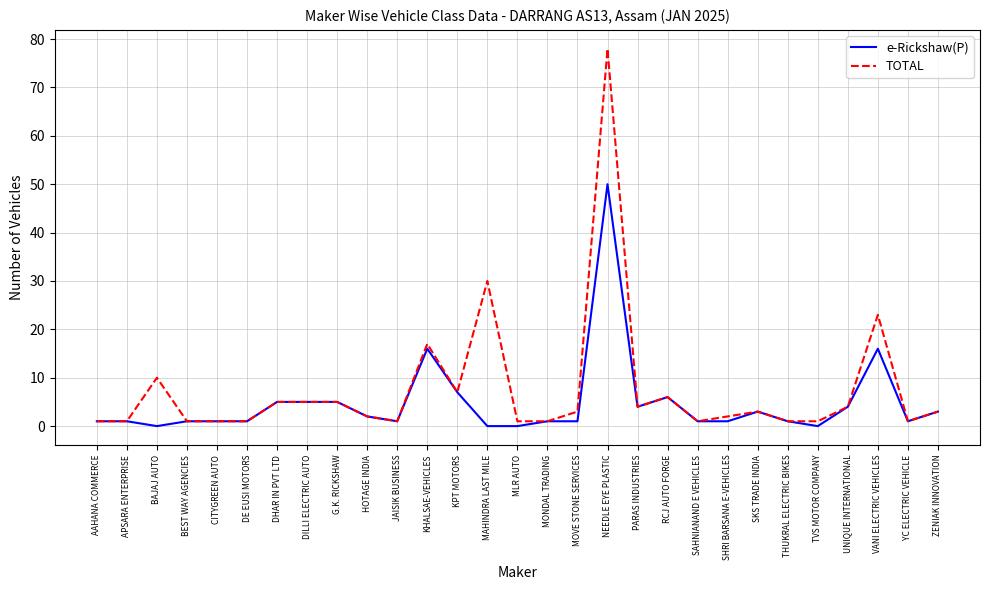

Reading right to left, transcribe all the data shown in this chart.

e-Rickshaw(P): ZENIAK INNOVATION=3	YC ELECTRIC VEHICLE=1	VANI ELECTRIC VEHICLES=16	UNIQUE INTERNATIONAL=4	TVS MOTOR COMPANY=0	THUKRAL ELECTRIC BIKES=1	SKS TRADE INDIA=3	SHRI BARSANA E-VEHICLES=1	SAHNIANAND E VEHICLES=1	RCJ AUTO FORGE=6	PARAS INDUSTRIES=4	NEEDLE EYE PLASTIC=50	MOVE STONE SERVICES=1	MONDAL TRADING=1	MLR AUTO=0	MAHINDRA LAST MILE=0	KPT MOTORS=7	KHALSAE-VEHICLES=16	JAISIK BUSINESS=1	HOTAGE INDIA=2	G.K. RICKSHAW=5	DILLI ELECTRIC AUTO=5	DHAR IN PVT LTD=5	DE EUSI MOTORS=1	CITYGREEN AUTO=1	BEST WAY AGENCIES=1	BAJAJ AUTO=0	APSARA ENTERPRISE=1	AAHANA COMMERCE=1
TOTAL: ZENIAK INNOVATION=3	YC ELECTRIC VEHICLE=1	VANI ELECTRIC VEHICLES=23	UNIQUE INTERNATIONAL=4	TVS MOTOR COMPANY=1	THUKRAL ELECTRIC BIKES=1	SKS TRADE INDIA=3	SHRI BARSANA E-VEHICLES=2	SAHNIANAND E VEHICLES=1	RCJ AUTO FORGE=6	PARAS INDUSTRIES=4	NEEDLE EYE PLASTIC=78	MOVE STONE SERVICES=3	MONDAL TRADING=1	MLR AUTO=1	MAHINDRA LAST MILE=30	KPT MOTORS=7	KHALSAE-VEHICLES=17	JAISIK BUSINESS=1	HOTAGE INDIA=2	G.K. RICKSHAW=5	DILLI ELECTRIC AUTO=5	DHAR IN PVT LTD=5	DE EUSI MOTORS=1	CITYGREEN AUTO=1	BEST WAY AGENCIES=1	BAJAJ AUTO=10	APSARA ENTERPRISE=1	AAHANA COMMERCE=1